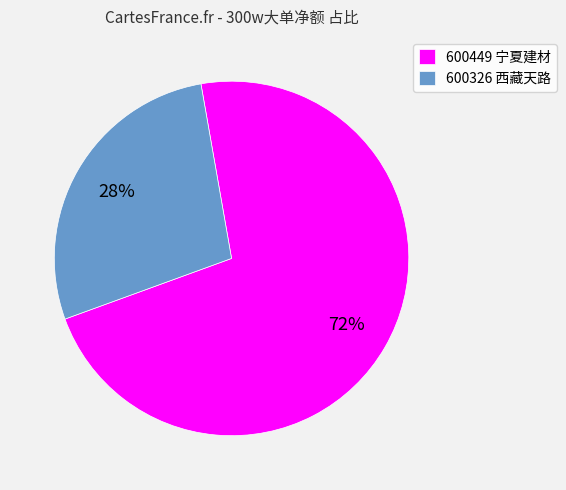

What is the smallest slice in the pie chart?

600326 西藏天路